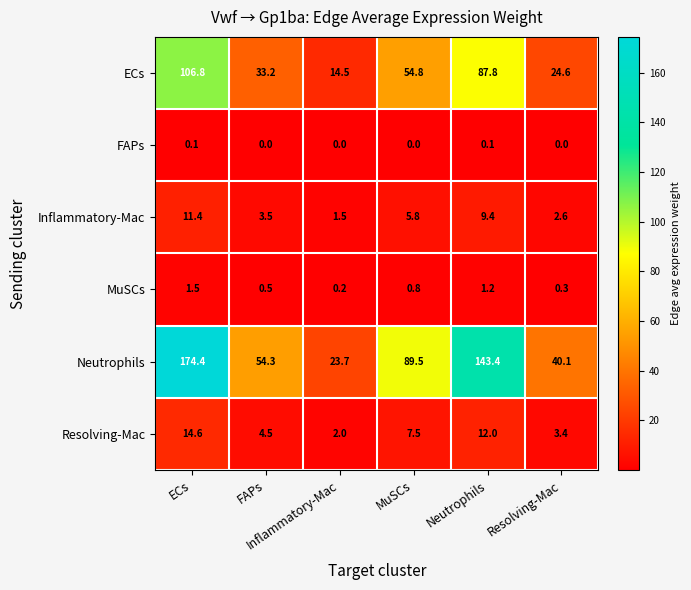

Rank the series at MuSCs from highest to lowest value.

Neutrophils, ECs, Resolving-Mac, Inflammatory-Mac, MuSCs, FAPs